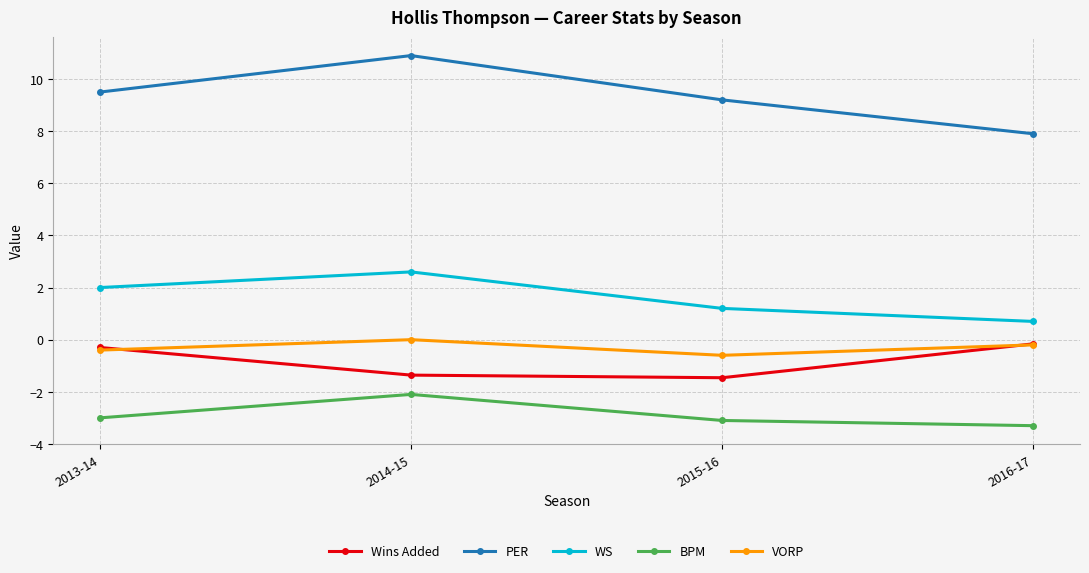

True or false: BPM and WS cross at least once.

False